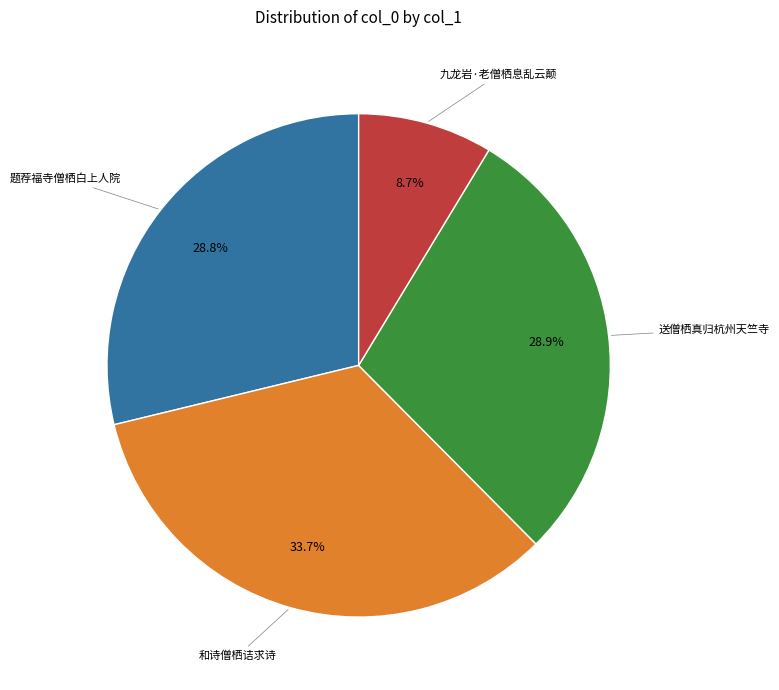

How many slices are in this pie chart?

4